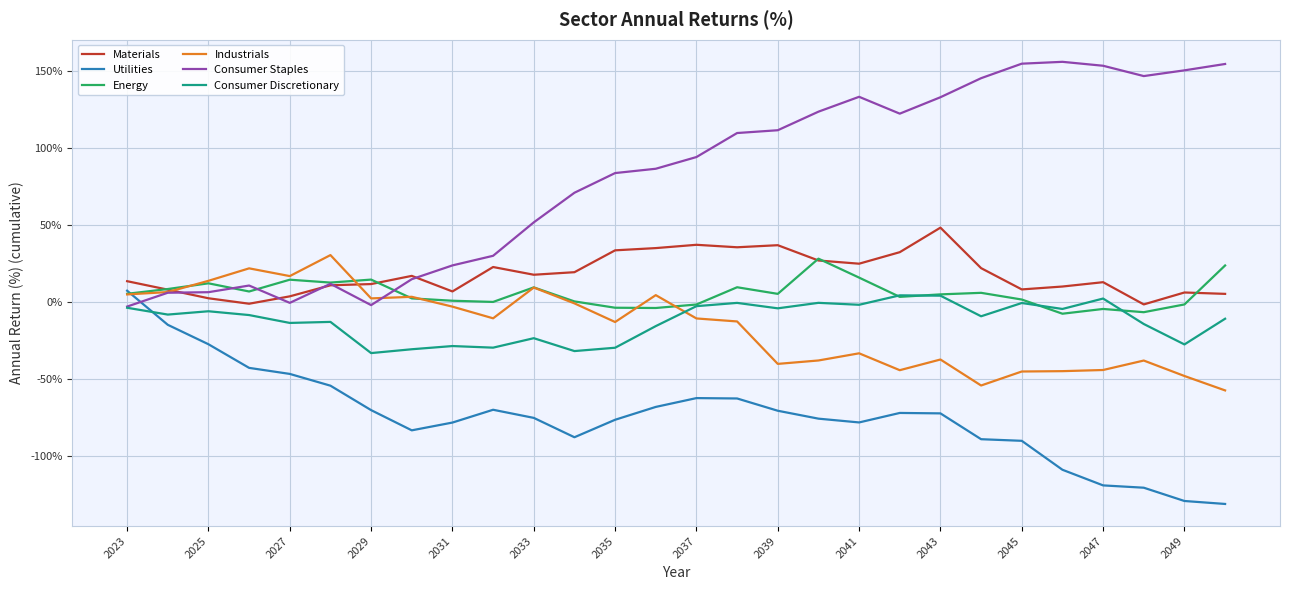

What is the lowest value of the Industrials series?

-57.6